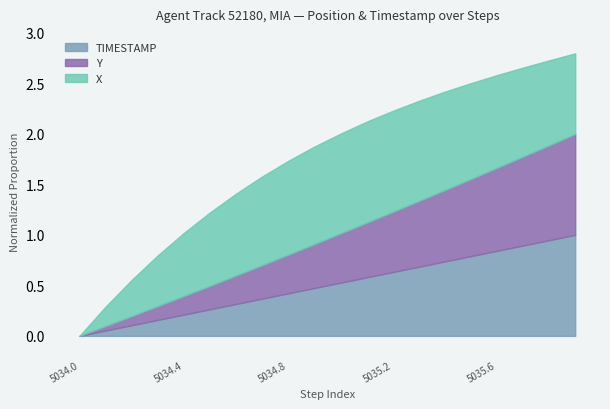

What is the difference between the second highest and second lowest values in the TIMESTAMP series?

0.9